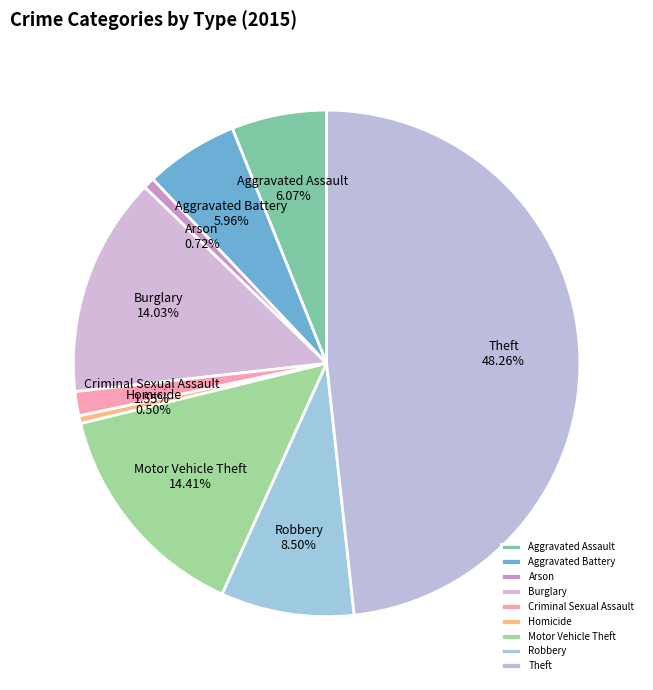

To the nearest percent, what is the average slice percentage?

11%